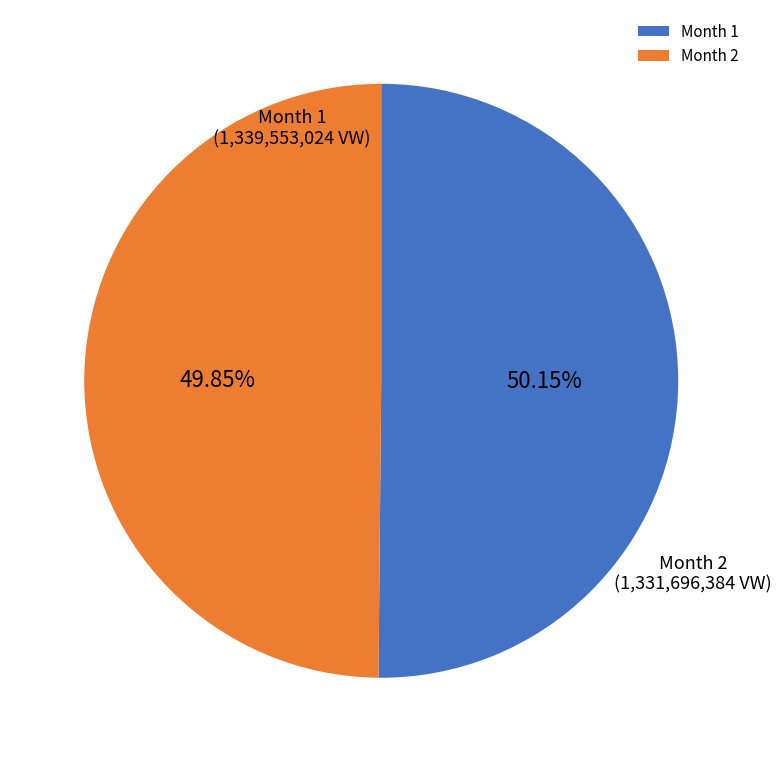

Is there a majority slice in this chart?

Yes